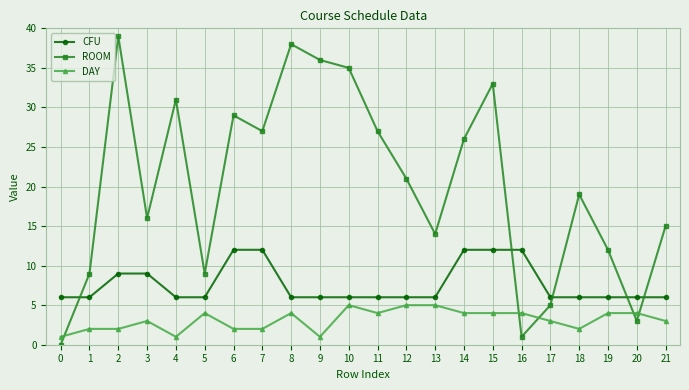

How many intersections are there between CFU and ROOM?

5